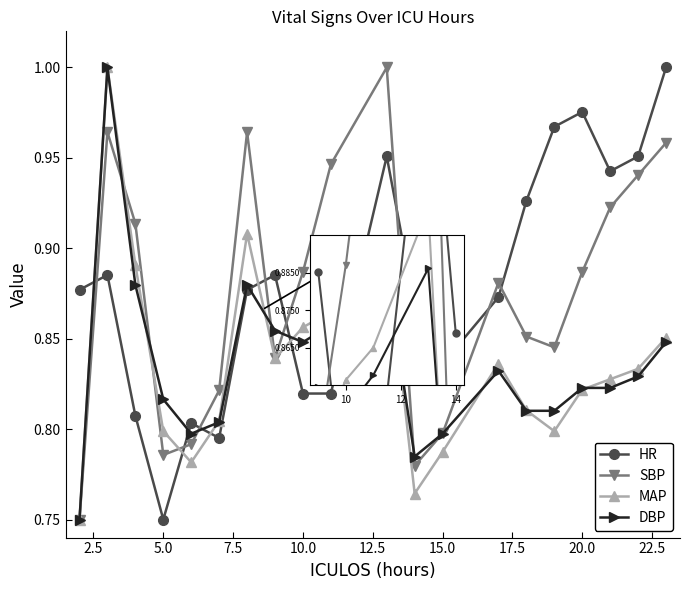

List the series in order of their peak value, lowest first.

DBP, MAP, HR, SBP